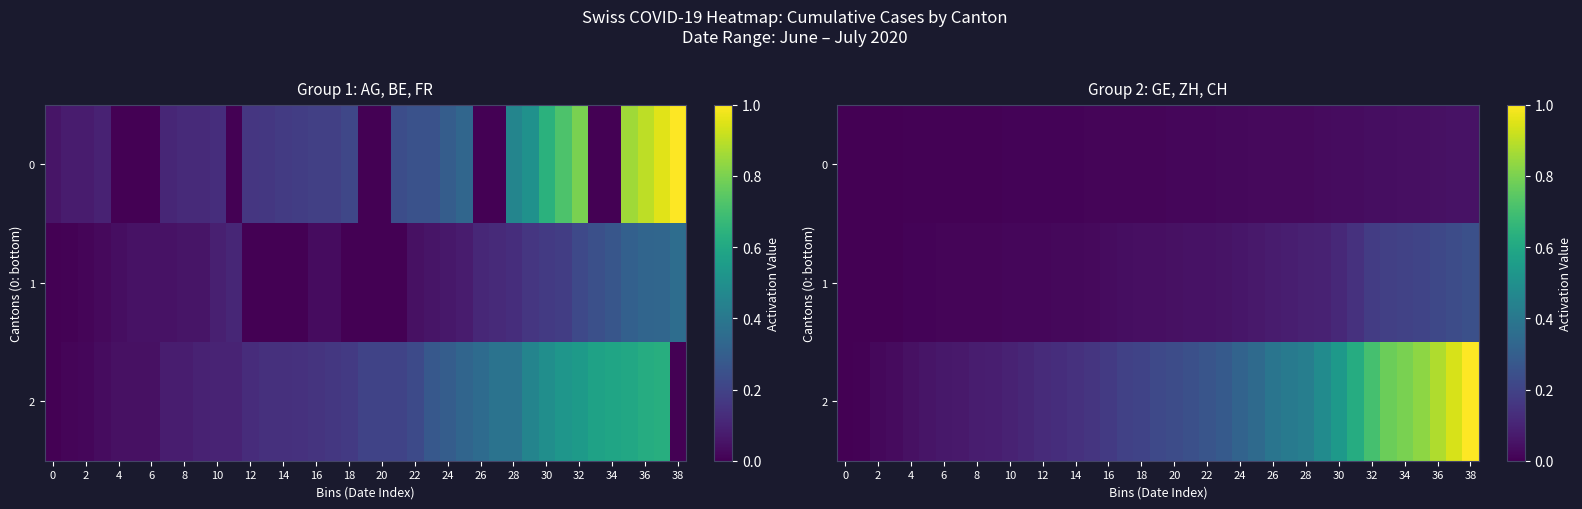

How many values in the 0 series exceed 0?

38